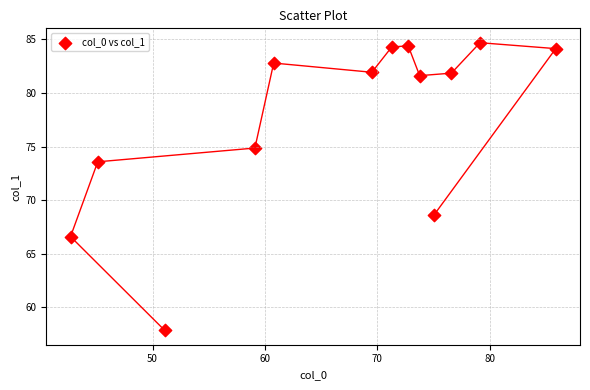

What is the range of X values (max minus min)?

43.2